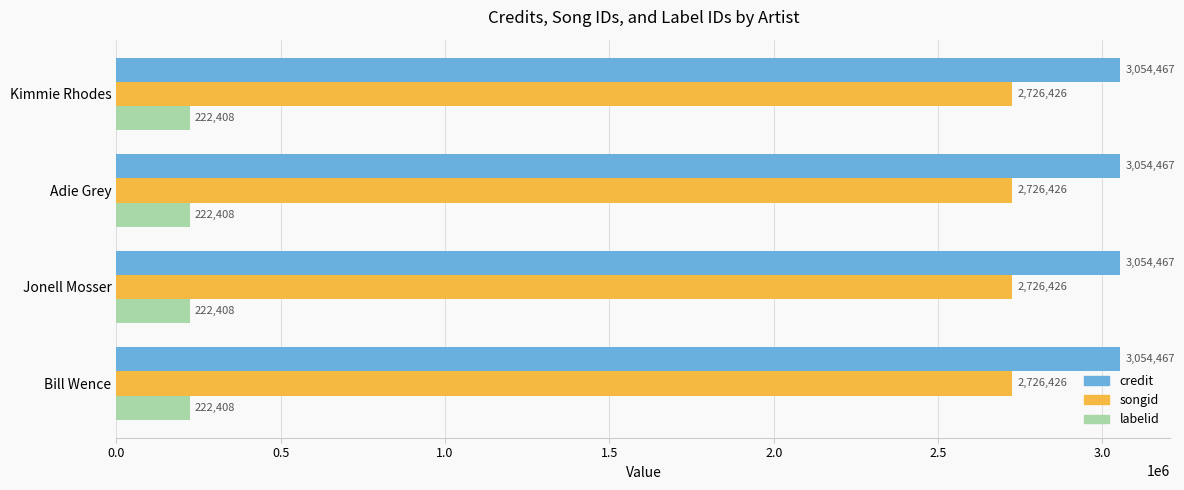

Read the labelid value at Jonell Mosser.

222408